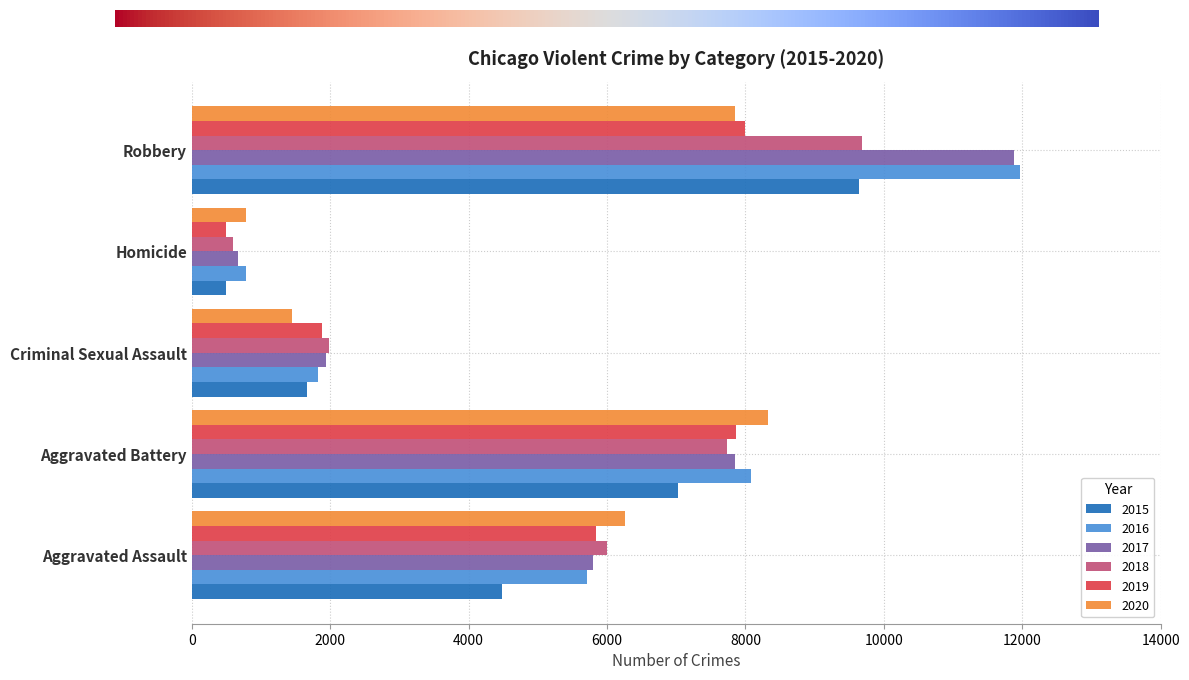

Is it true that 2018 equals 7734 at Aggravated Battery?

True